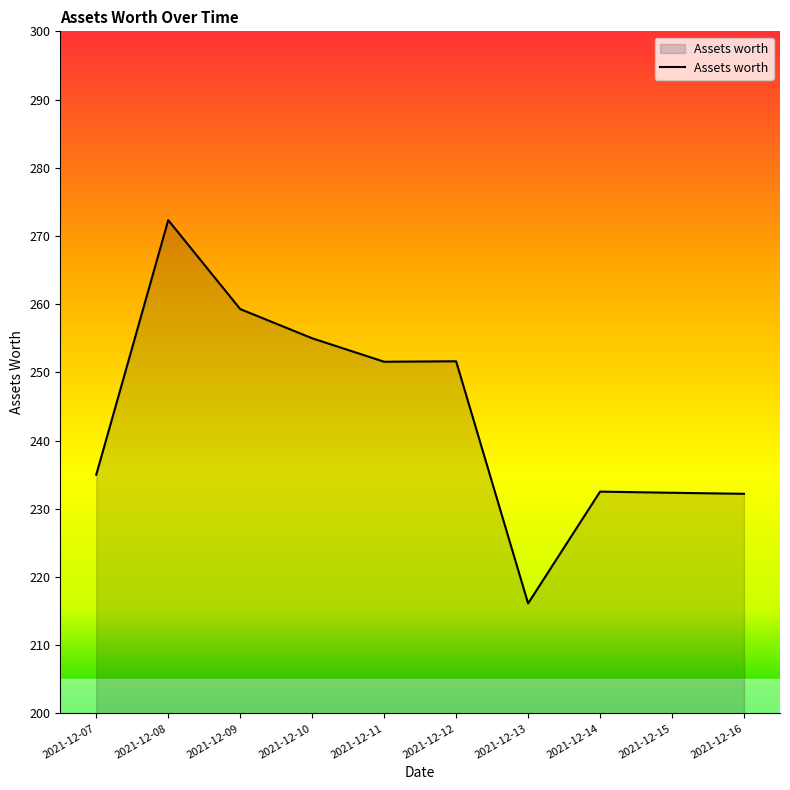

True or false: the data has more than 1 interior local peaks.

True